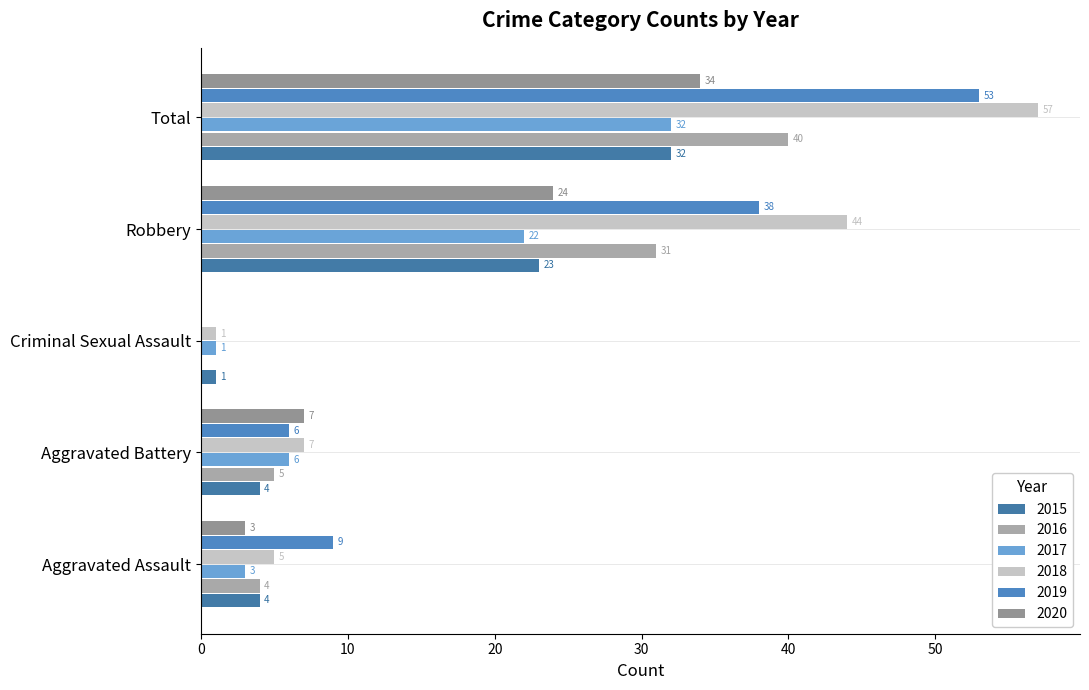

Count the number of data series in this chart.

6